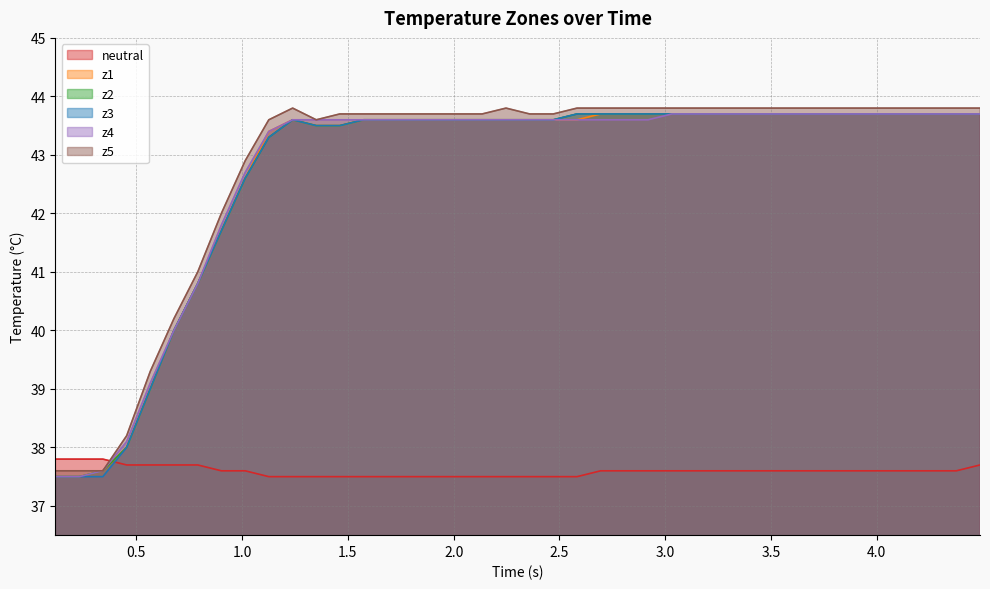

True or false: z4 and z2 intersect in this chart.

False